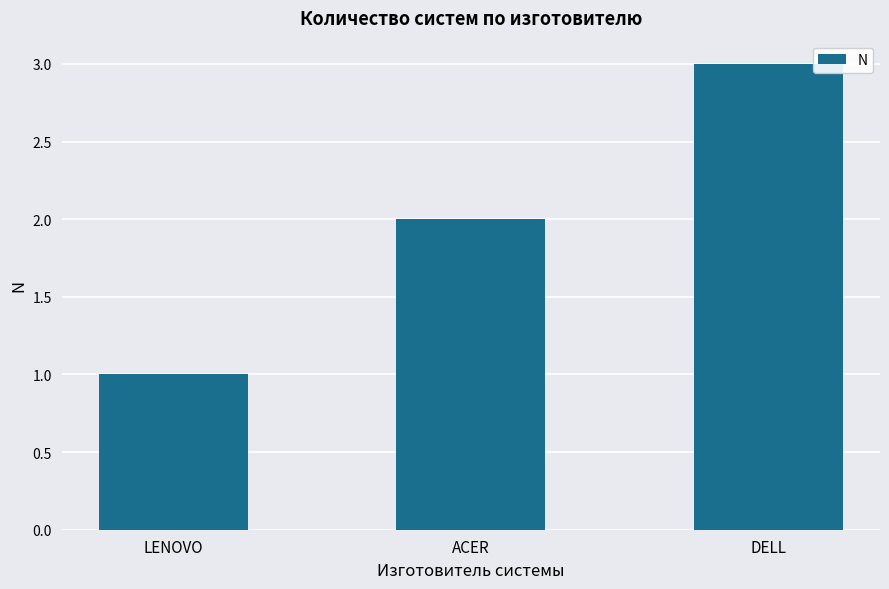

What position from the right is LENOVO?

3